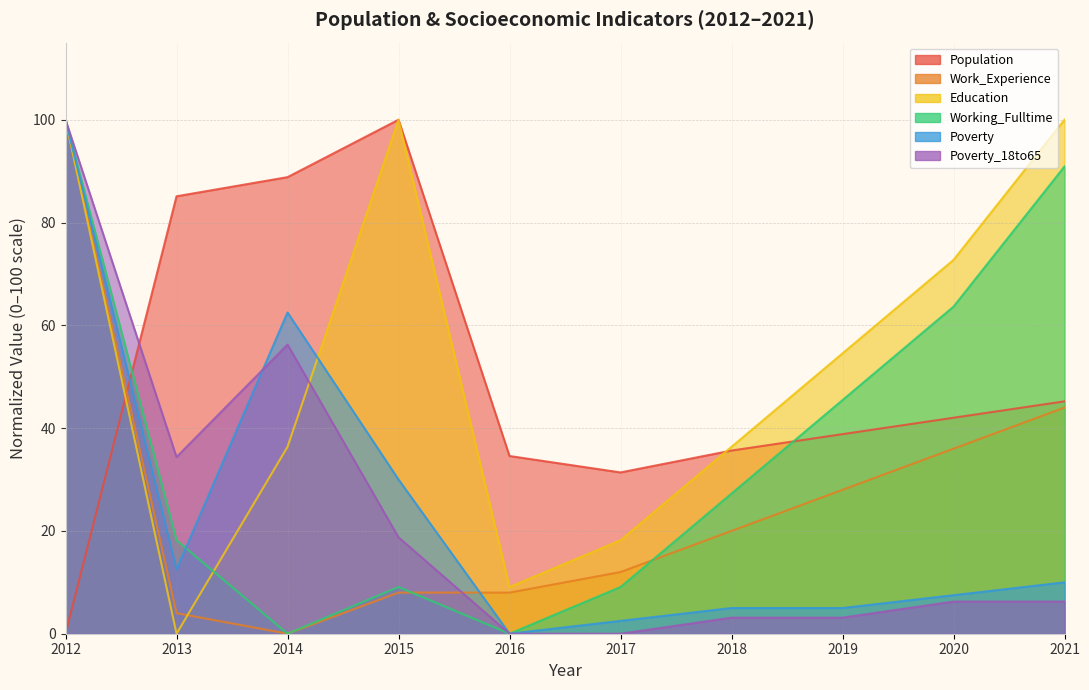

What are all the series names shown in the legend?

Population, Work_Experience, Education, Working_Fulltime, Poverty, Poverty_18to65